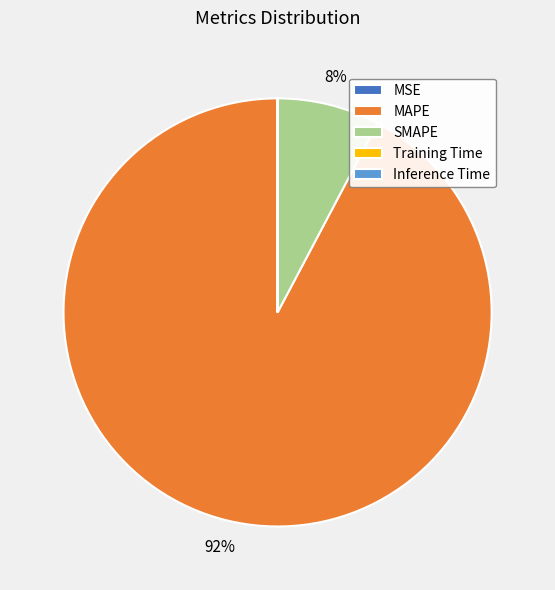

Which slice is the largest?

MAPE